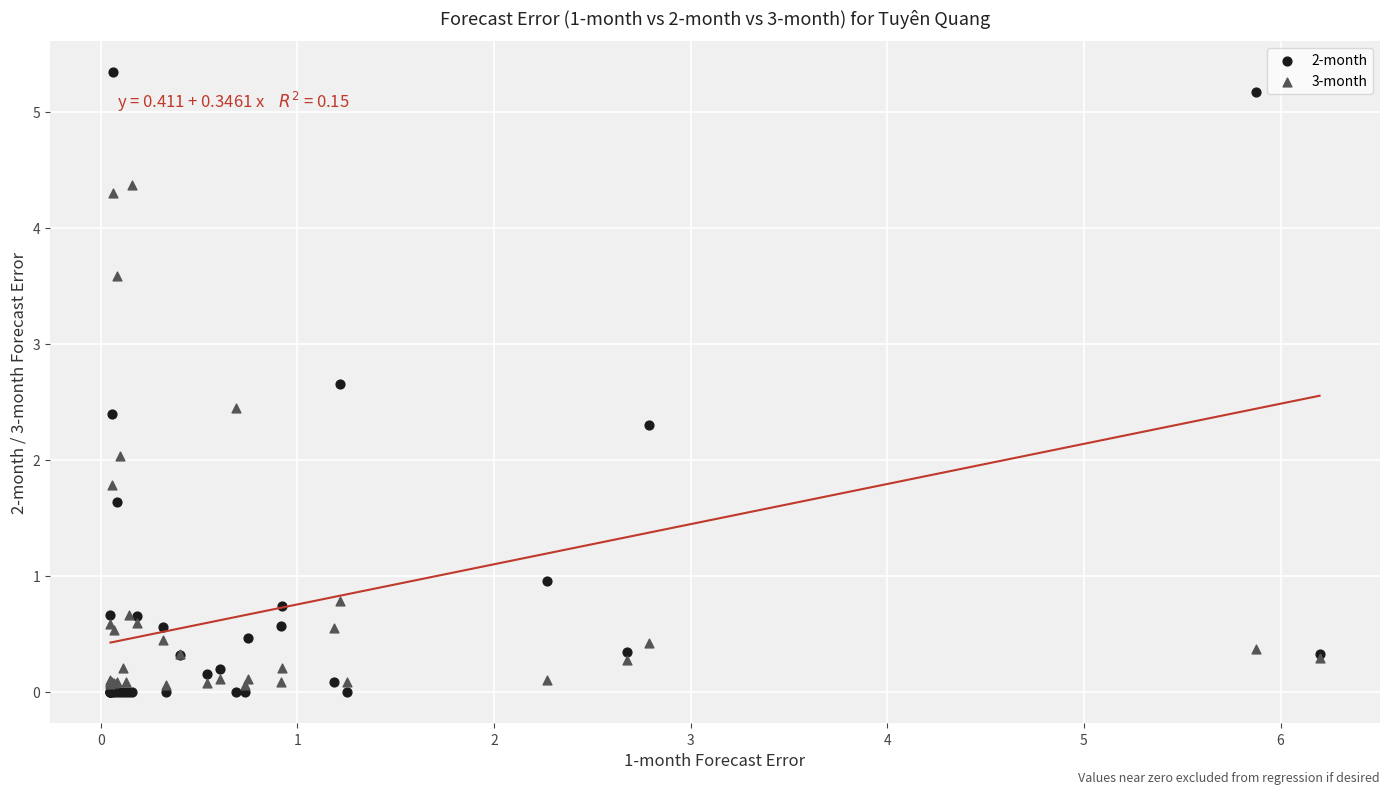

What is the X range (max minus min) for the scatter plot?

6.1